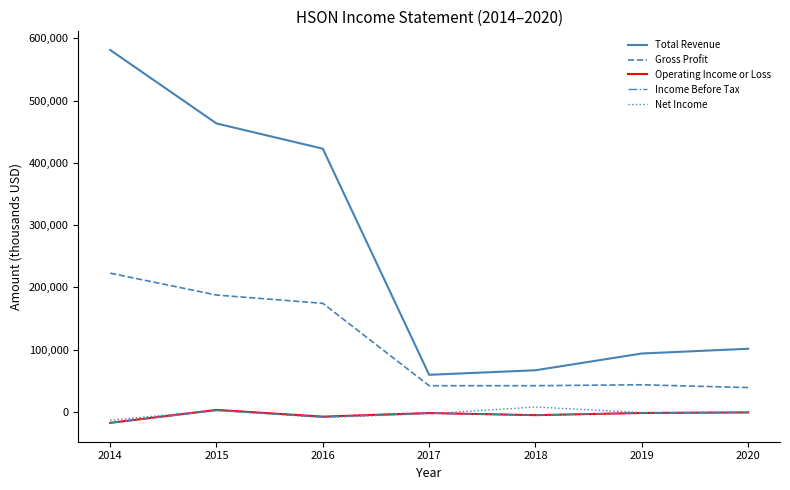

What is the average value of the Gross Profit series?

107400